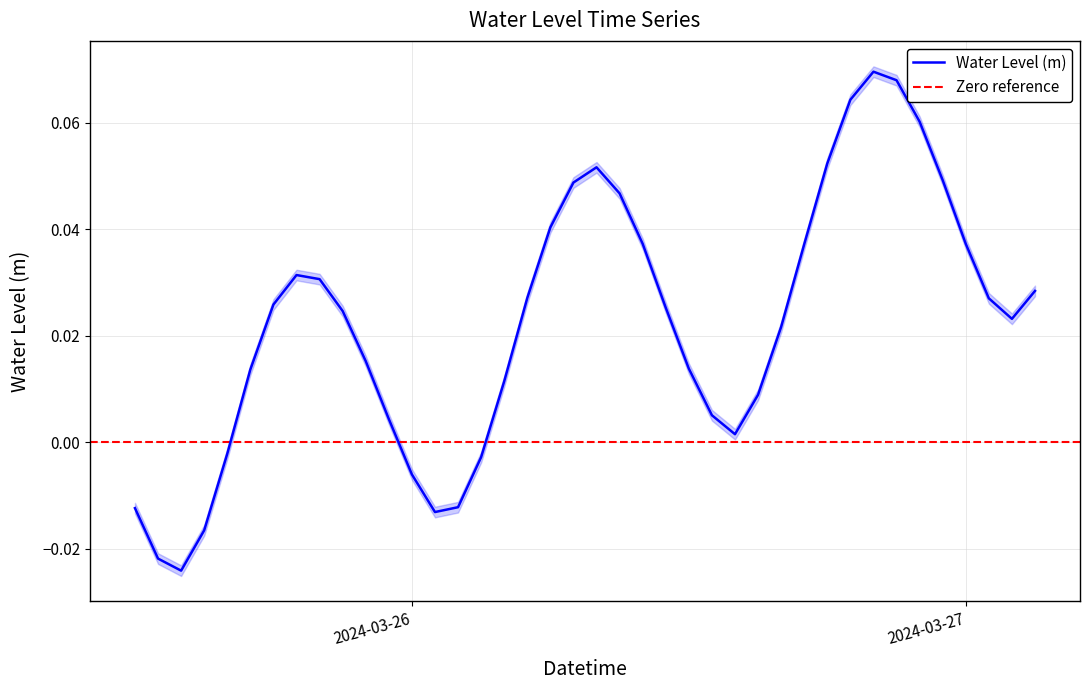

At which category does the chart reach its minimum across all series?

2024-03-25 14:00:00